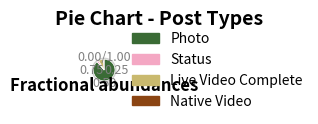

What is the largest slice in the pie chart?

Photo